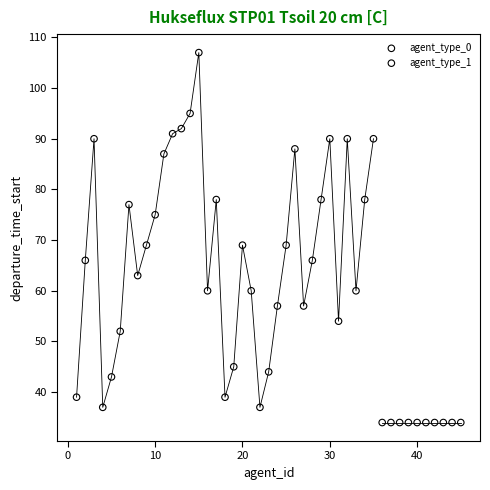

Which series reaches the maximum Y coordinate?

agent_type_0